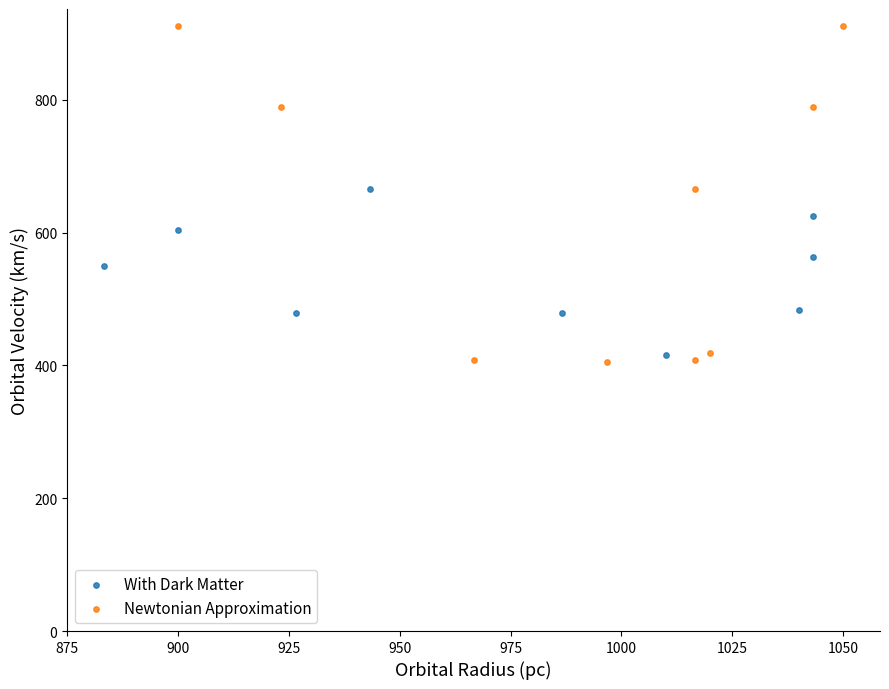

Which series contains the highest Y value?

Newtonian Approximation